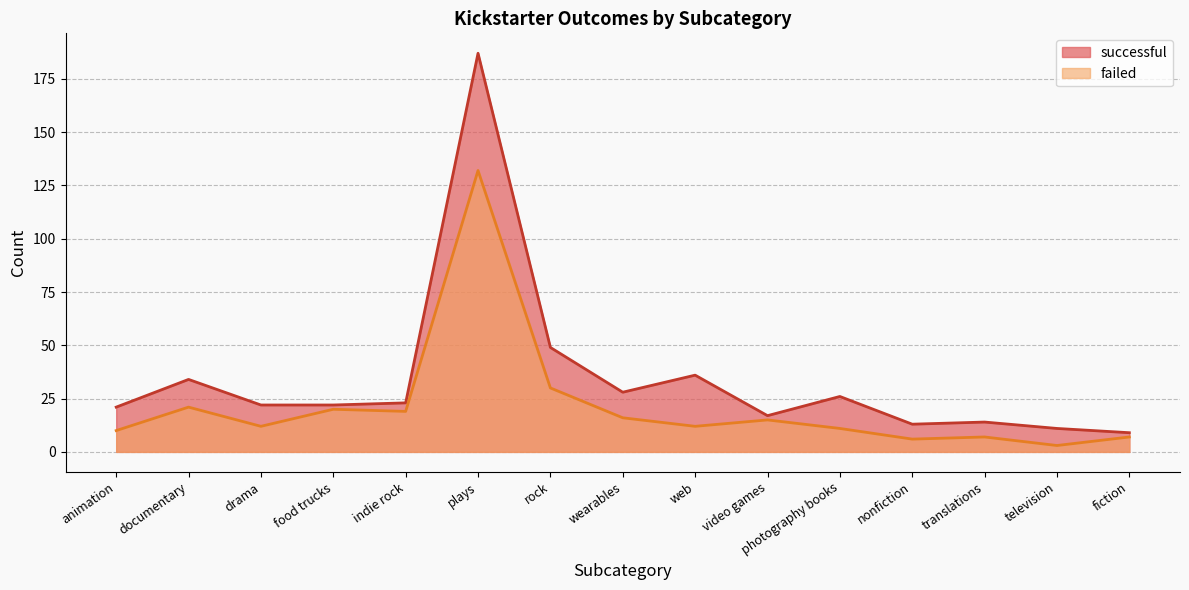

At which category is the sum across all series the highest?

plays